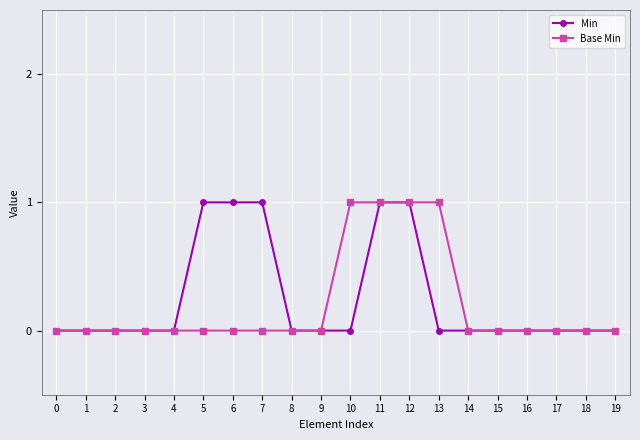

Which series has the largest total across all categories?

Min